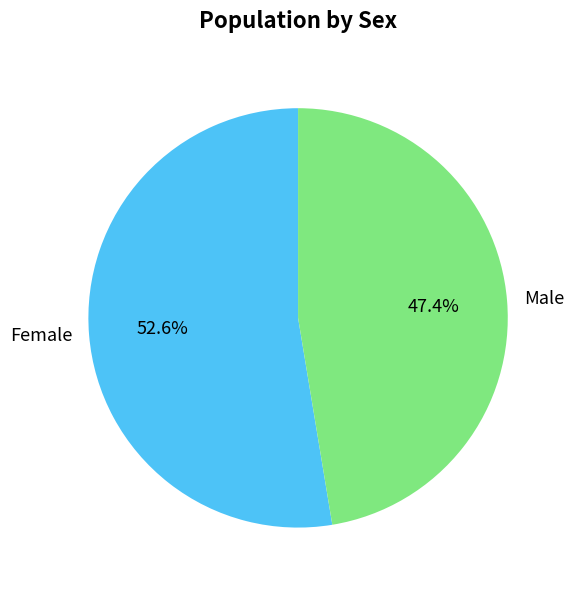

Combined, what portion of the pie is Male and Female?

100.0%